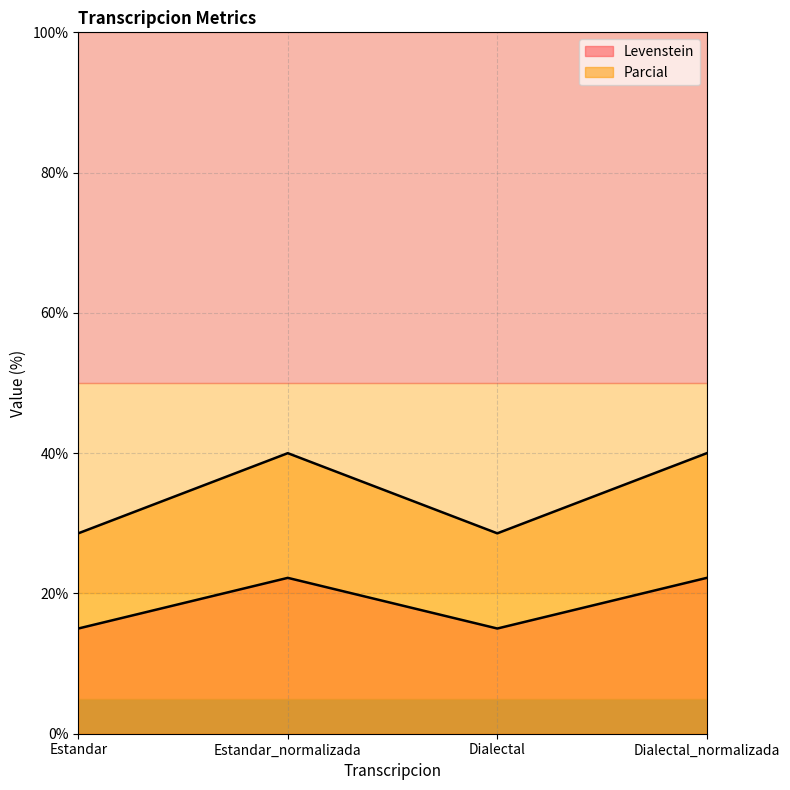

True or false: Levenstein has more than 2 interior local peaks.

False